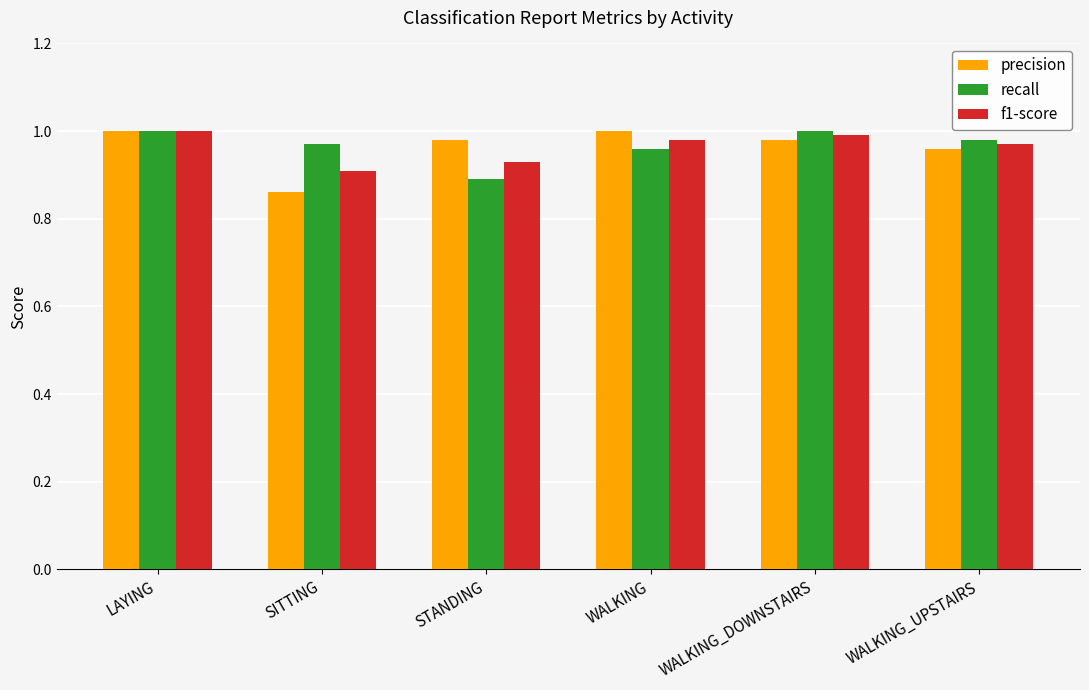

Which category has the lowest value across all series?

SITTING